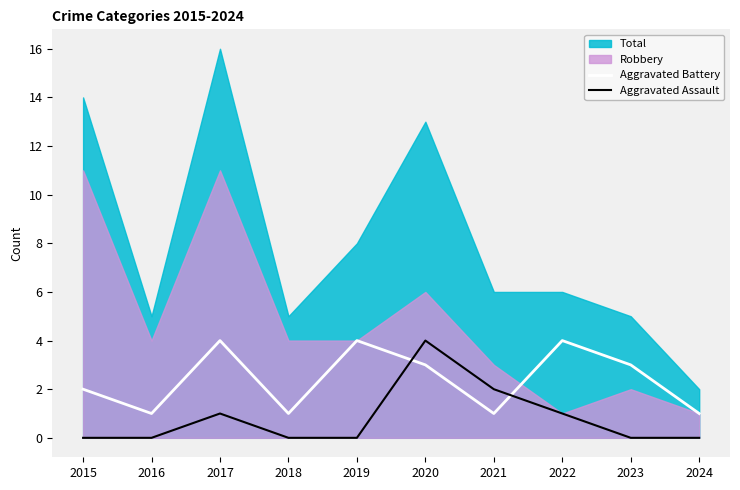

What is the highest value of the Aggravated Battery series?

4